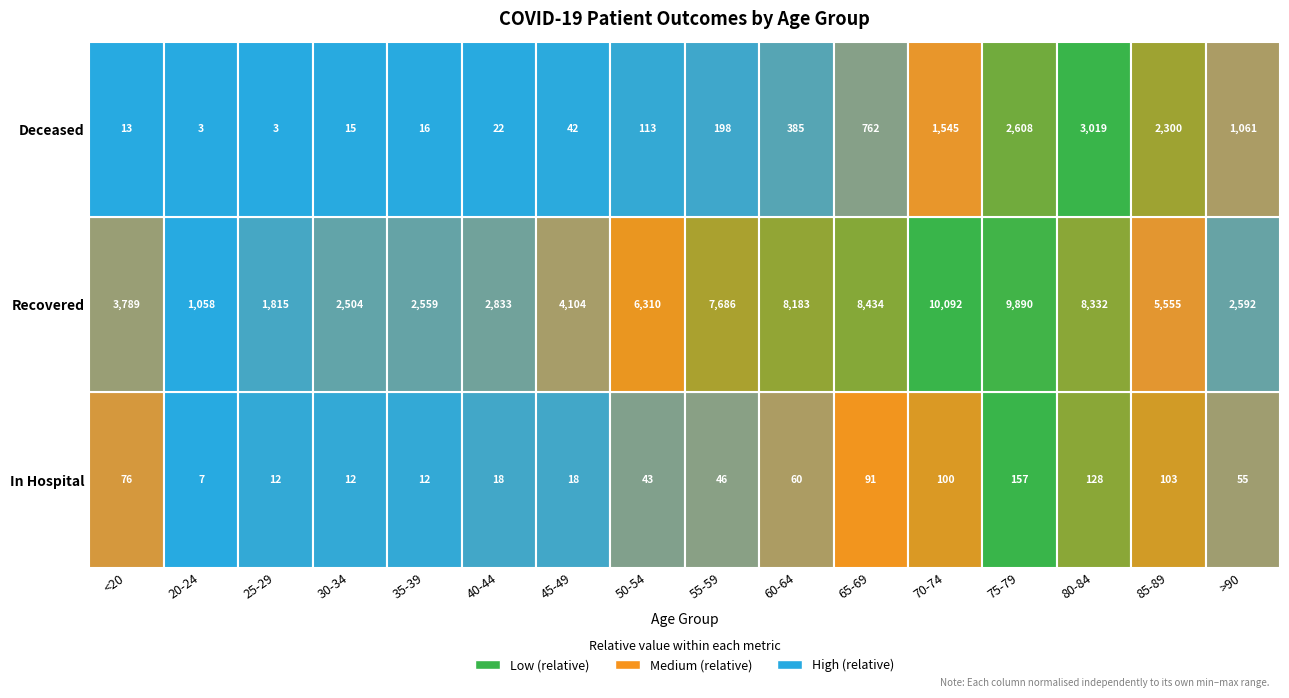

List the labels in order of patients_in_hospital value, smallest first.

20-24, 25-29, 30-34, 35-39, 40-44, 45-49, 50-54, 55-59, >90, 60-64, <20, 65-69, 70-74, 85-89, 80-84, 75-79